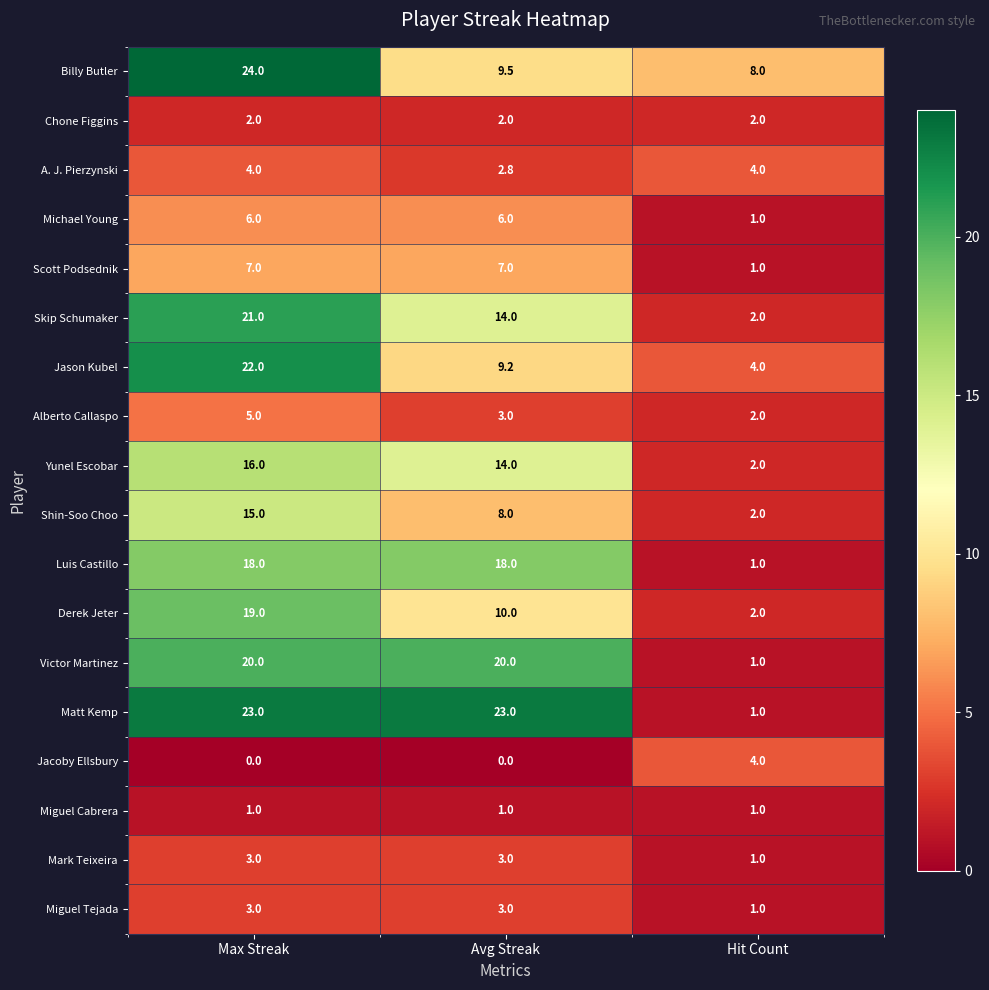

How many data points does each series have?

3